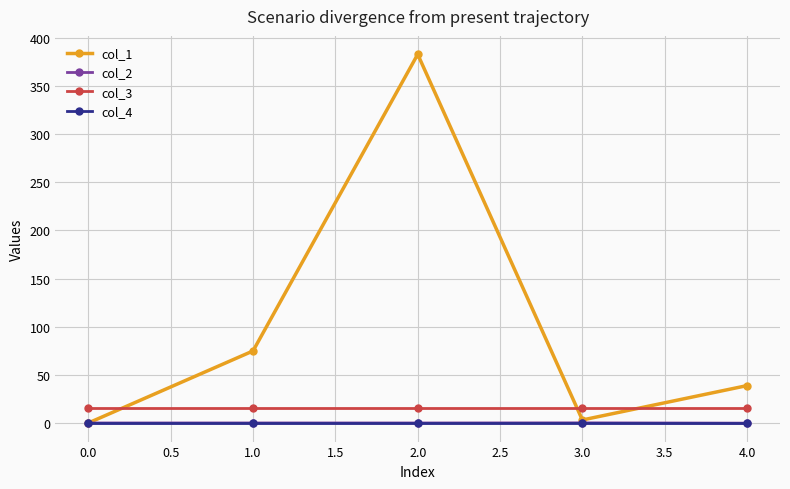

What is the maximum value for col_3?

16.0